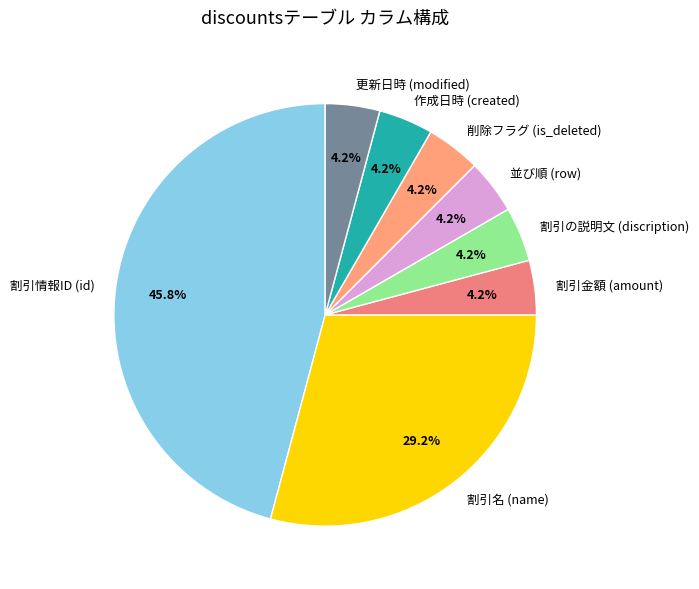

Approximately how many times larger is the value at 更新日時 (modified) compared to 割引金額 (amount)?

1.0